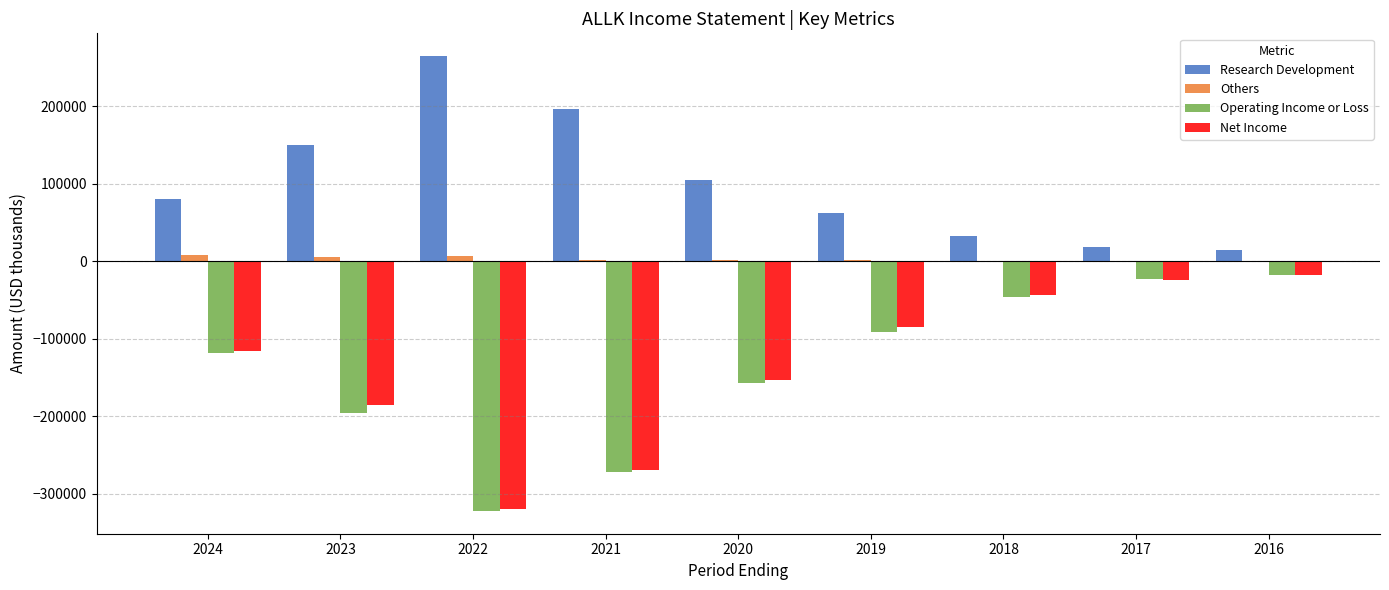

What is the sum of all Others values?

26600